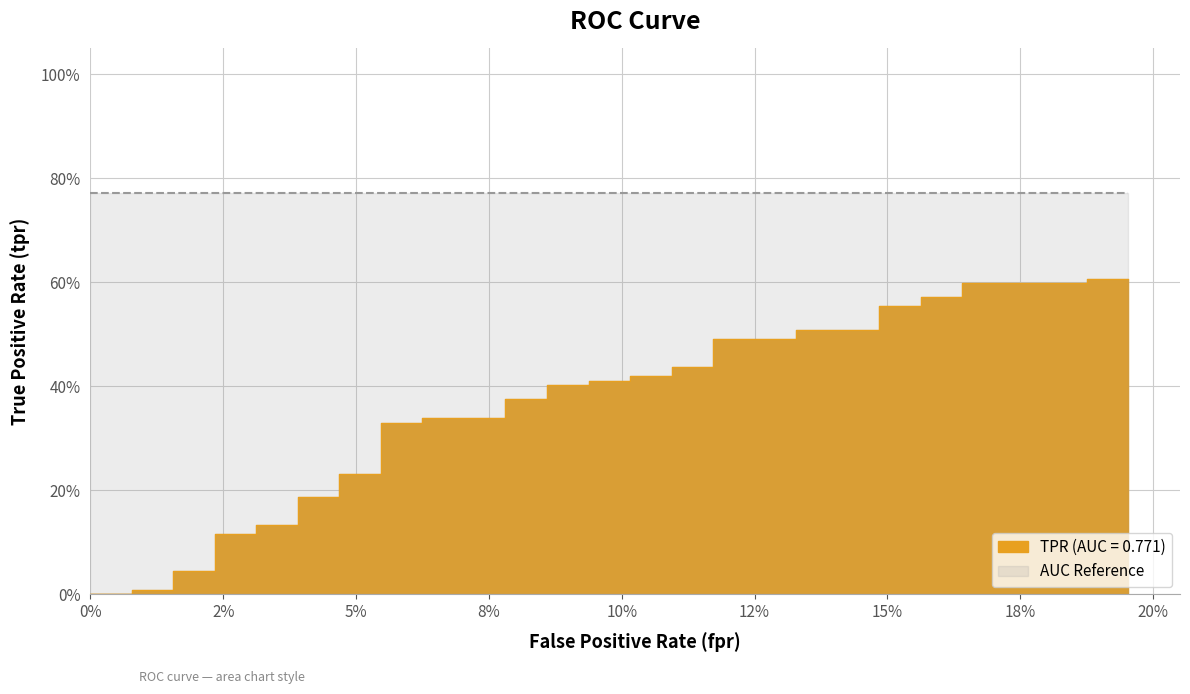

True or false: there are more than 1 points higher than both neighbors.

False